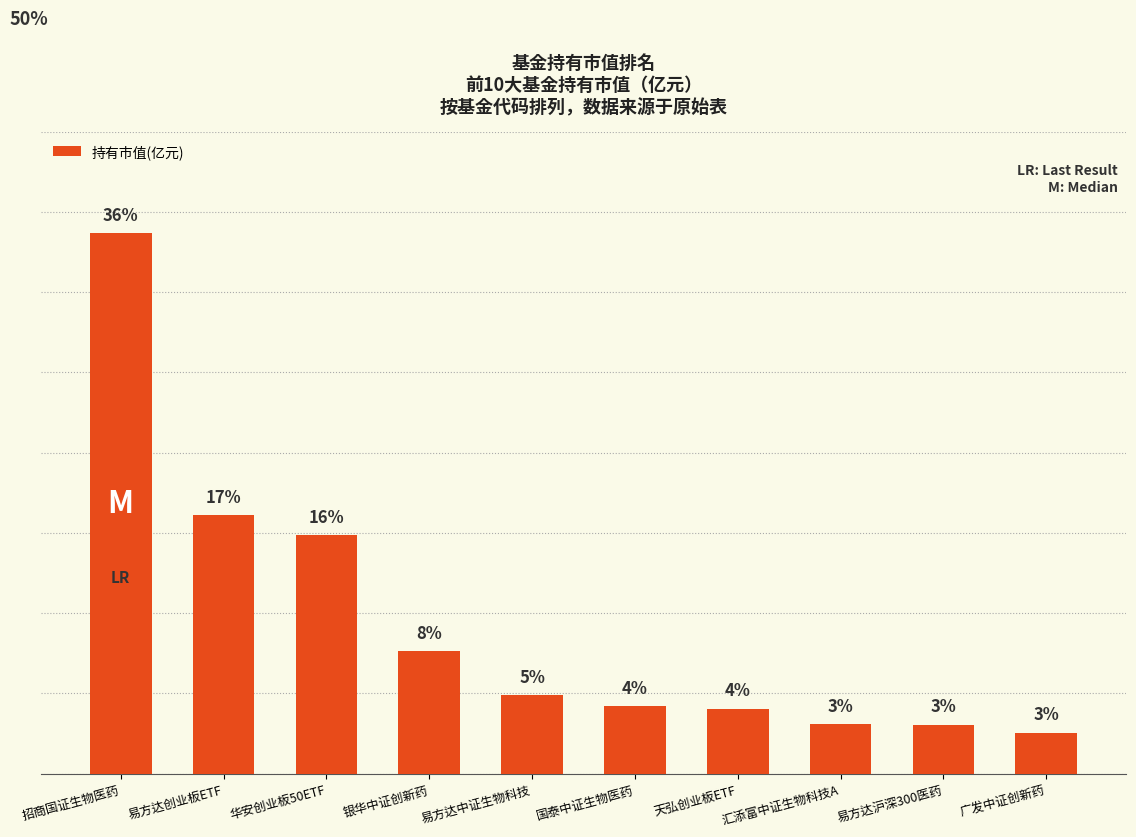

What is the label of the 4th bar from the right?

天弘创业板ETF